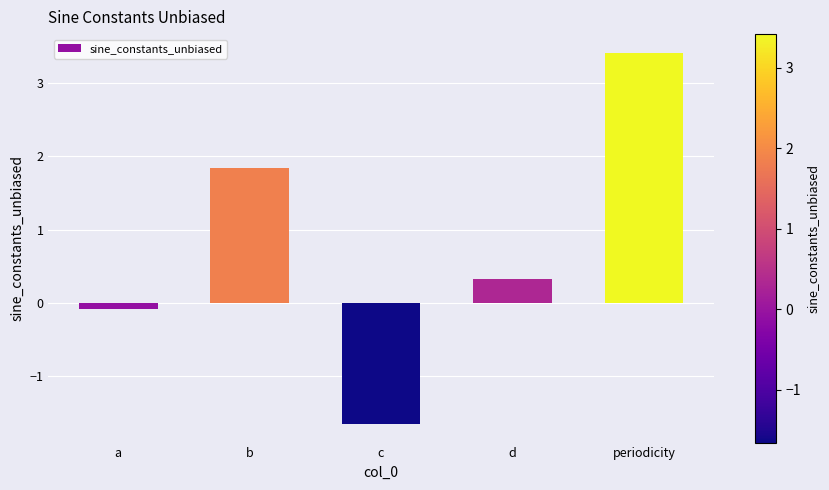

Which label corresponds to the largest value in the chart?

periodicity